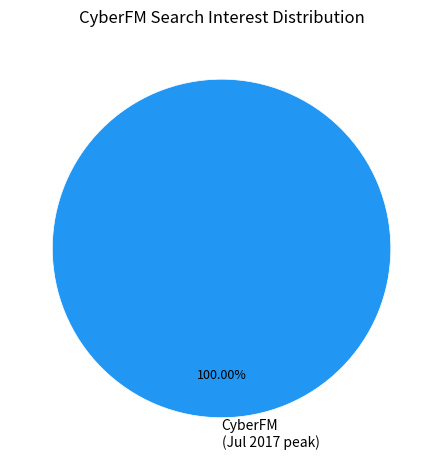

Which category accounts for the majority?

CyberFM (Jul 2017 peak)